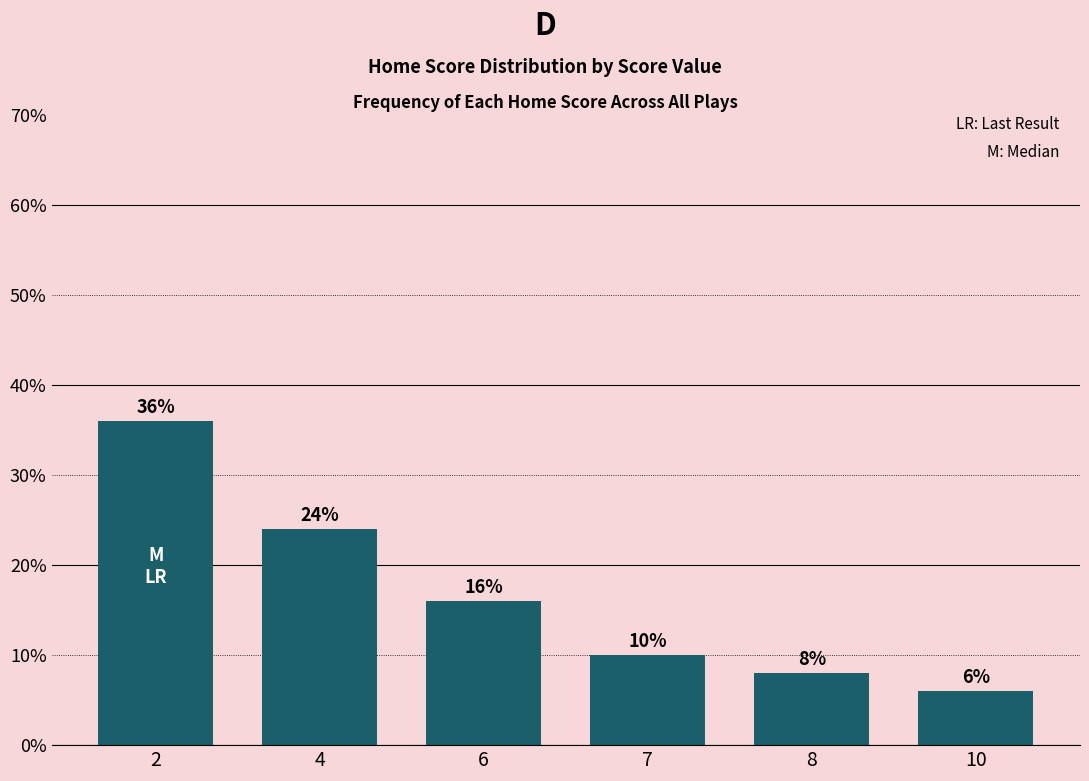

Does the chart contain any negative values?

No